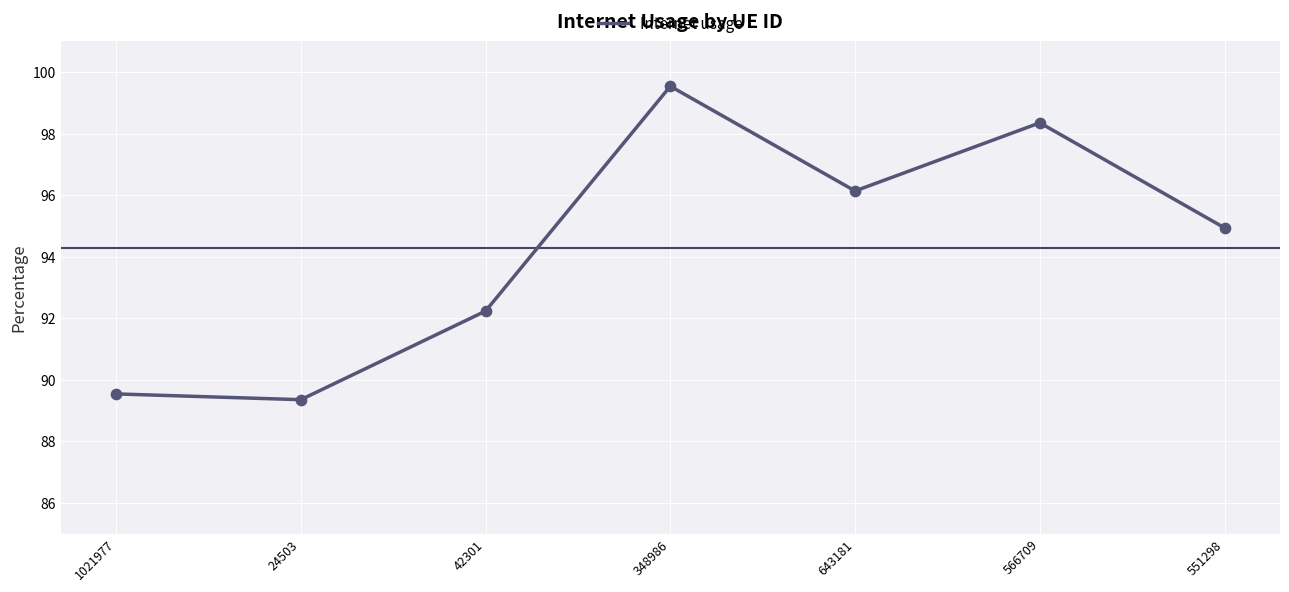

What is the change in value from 42301 to 348986?

+0.1